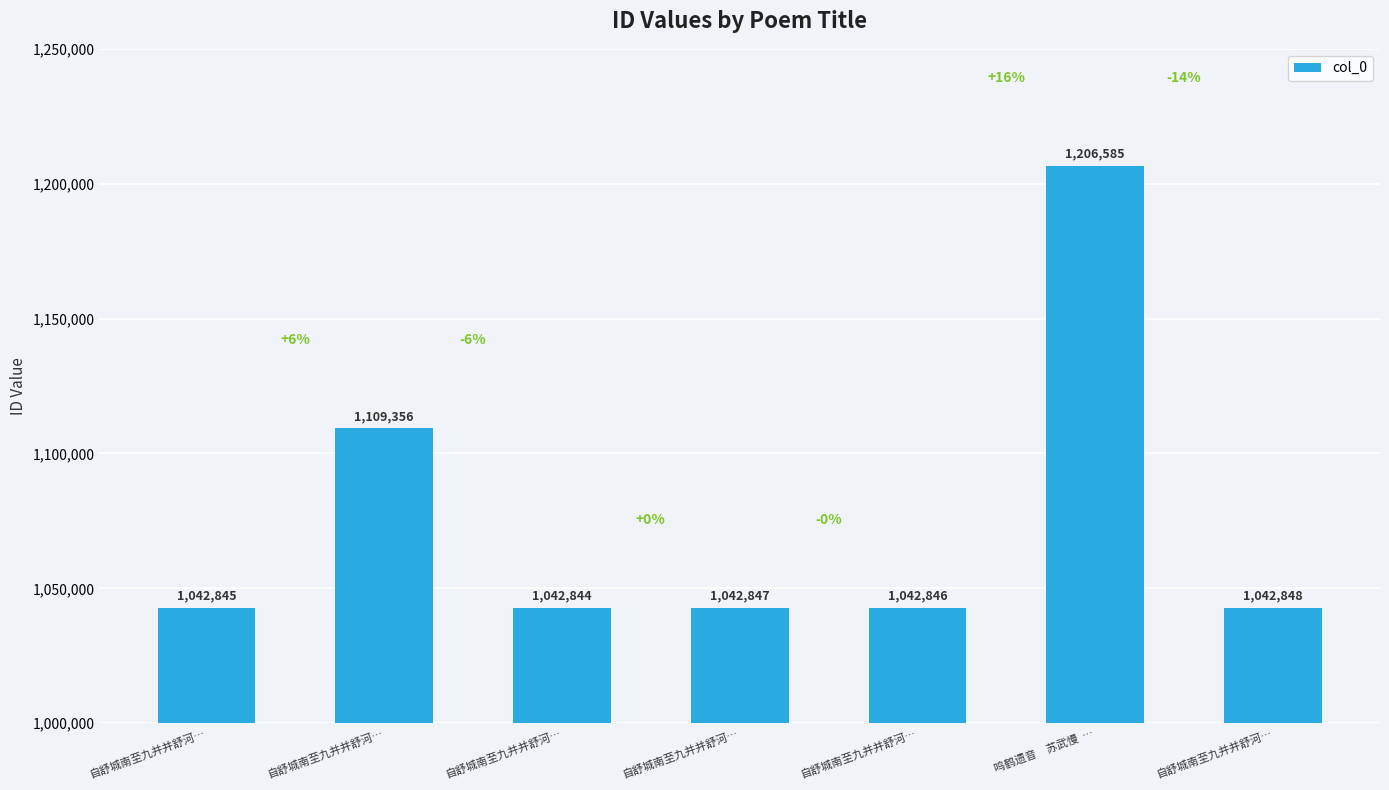

How many data points does each series have?

7